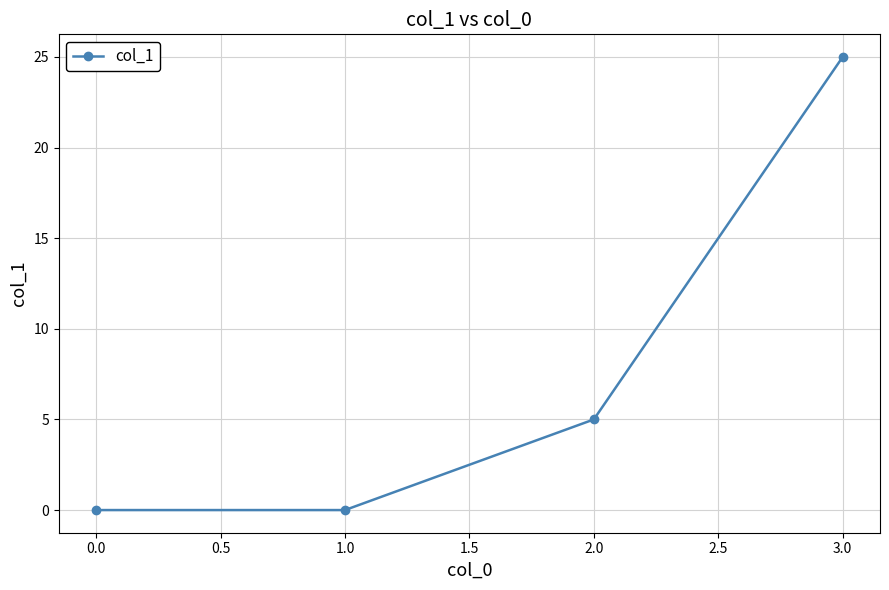

Between 2.0 and 3.0, which is larger?

3.0